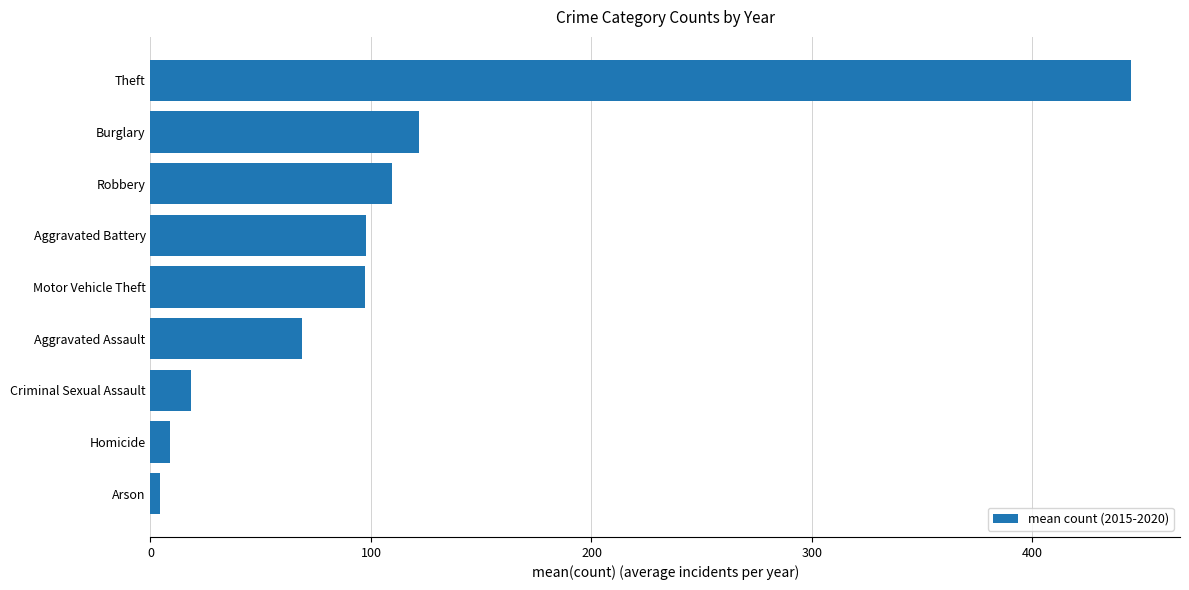

What is the difference between the maximum and minimum values?

440.5